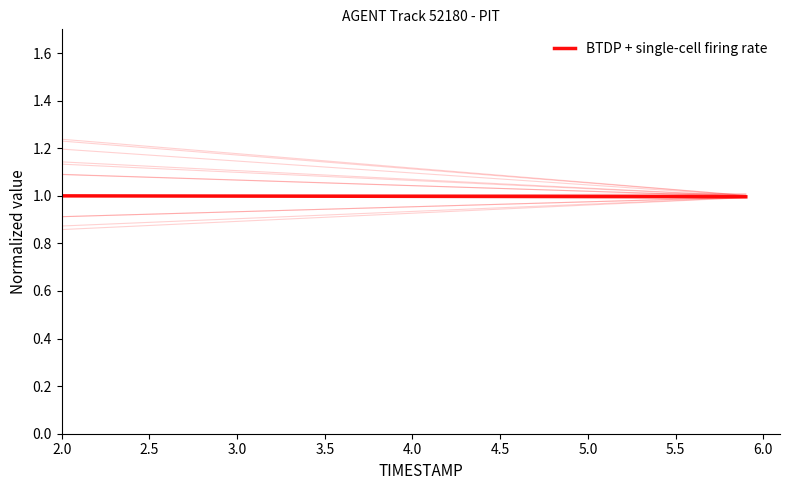

Reading right to left, transcribe all the data shown in this chart.

1.0	1.0	1.0	1.0	1.0	1.0	1.0	1.0	1.0	1.0	1.0	1.0	1.0	1.0	1.0	1.0	1.0	1.0	1.0	1.0	1.0	1.0	1.0	1.0	1.0	1.0	1.0	1.0	1.0	1.0	1.0	1.0	1.0	1.0	1.0	1.0	1.0	1.0	1.0	1.0